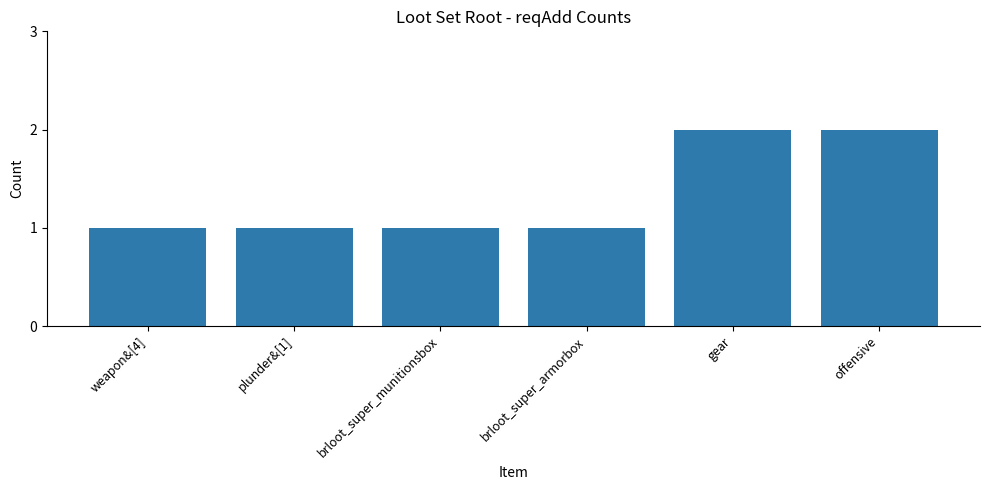

Reading right to left, extract all data points from this chart.

2	2	1	1	1	1